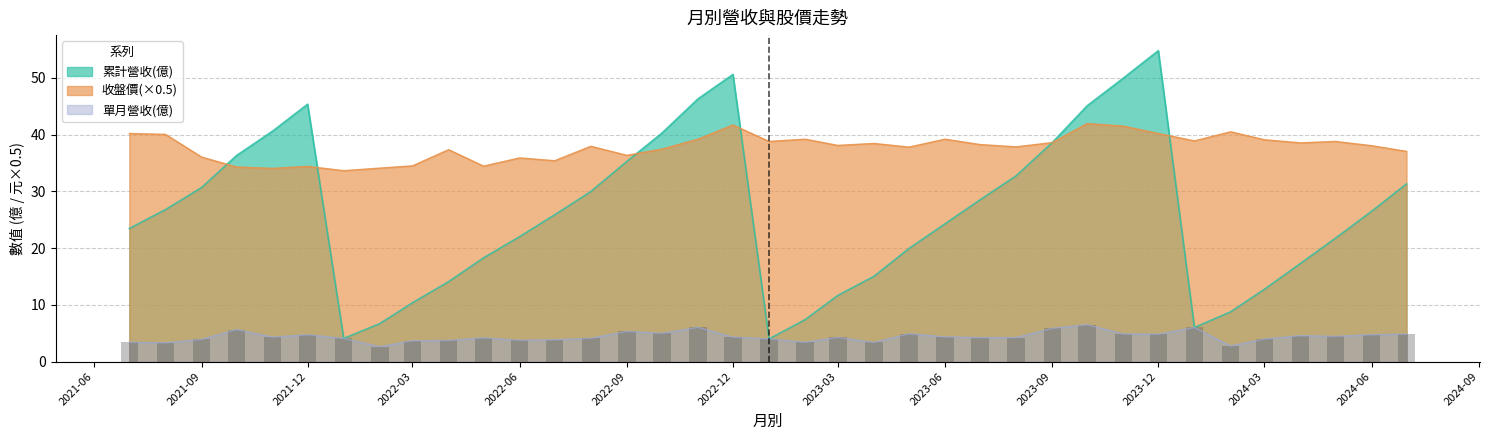

Reading left to right, extract all data points from this chart.

累計營收(億): 2021-07=23.5	2021-08=26.8	2021-09=30.7	2021-10=36.3	2021-11=40.6	2021-12=45.4	2022-01=4.1	2022-02=6.7	2022-03=10.4	2022-04=14.1	2022-05=18.3	2022-06=22.0	2022-07=25.9	2022-08=30.0	2022-09=35.3	2022-10=40.3	2022-11=46.3	2022-12=50.6	2023-01=4.0	2023-02=7.4	2023-03=11.7	2023-04=15.0	2023-05=19.9	2023-06=24.3	2023-07=28.5	2023-08=32.7	2023-09=38.6	2023-10=45.1	2023-11=50.0	2023-12=54.8	2024-01=6.0	2024-02=8.8	2024-03=12.7	2024-04=17.3	2024-05=21.8	2024-06=26.5	2024-07=31.3
單月營收(億): 2021-07=3.4	2021-08=3.3	2021-09=3.9	2021-10=5.7	2021-11=4.3	2021-12=4.7	2022-01=4.1	2022-02=2.6	2022-03=3.7	2022-04=3.7	2022-05=4.2	2022-06=3.8	2022-07=3.9	2022-08=4.1	2022-09=5.3	2022-10=5.0	2022-11=6.0	2022-12=4.3	2023-01=4.0	2023-02=3.4	2023-03=4.3	2023-04=3.4	2023-05=4.9	2023-06=4.3	2023-07=4.2	2023-08=4.2	2023-09=5.9	2023-10=6.5	2023-11=4.9	2023-12=4.8	2024-01=6.0	2024-02=2.8	2024-03=4.0	2024-04=4.6	2024-05=4.4	2024-06=4.7	2024-07=4.8
收盤價: 2021-07=40.2	2021-08=40.0	2021-09=36.0	2021-10=34.3	2021-11=34.0	2021-12=34.4	2022-01=33.6	2022-02=34.1	2022-03=34.5	2022-04=37.4	2022-05=34.5	2022-06=35.9	2022-07=35.4	2022-08=38.0	2022-09=36.4	2022-10=37.5	2022-11=39.2	2022-12=41.7	2023-01=38.8	2023-02=39.2	2023-03=38.1	2023-04=38.5	2023-05=37.8	2023-06=39.2	2023-07=38.2	2023-08=37.9	2023-09=38.6	2023-10=42.0	2023-11=41.5	2023-12=40.2	2024-01=38.9	2024-02=40.5	2024-03=39.1	2024-04=38.5	2024-05=38.8	2024-06=38.0	2024-07=37.0